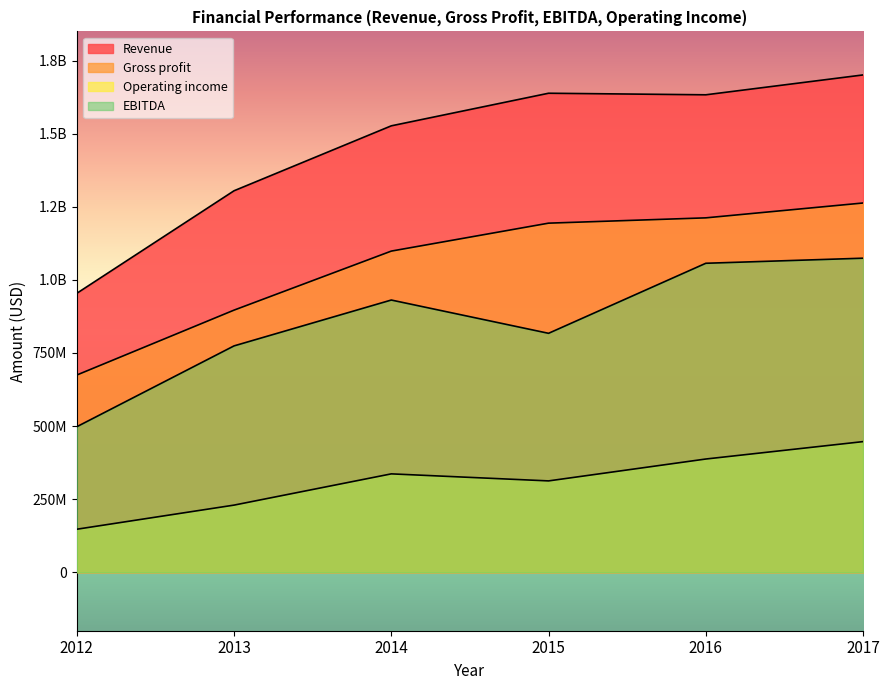

What is the sum of the Gross profit values at 2014 and 2013?

1995124000